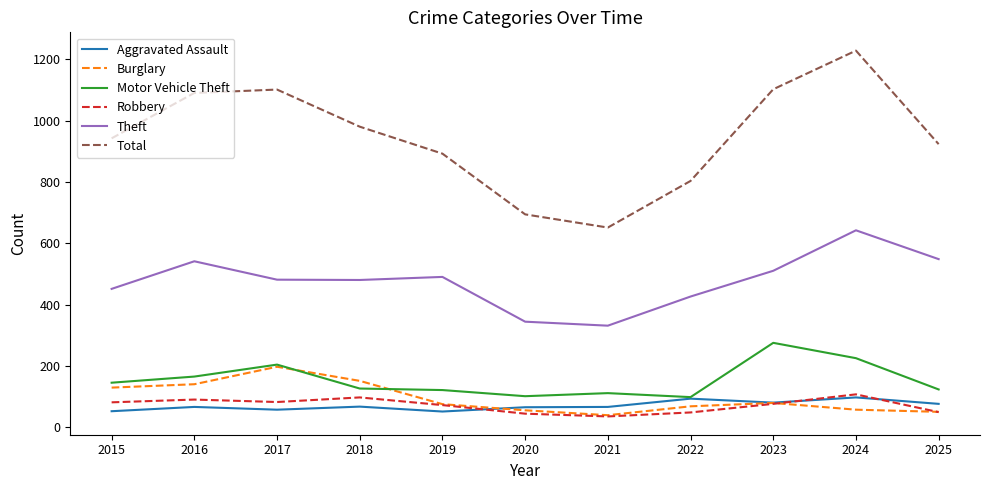

Which series has the widest spread of values?

Total